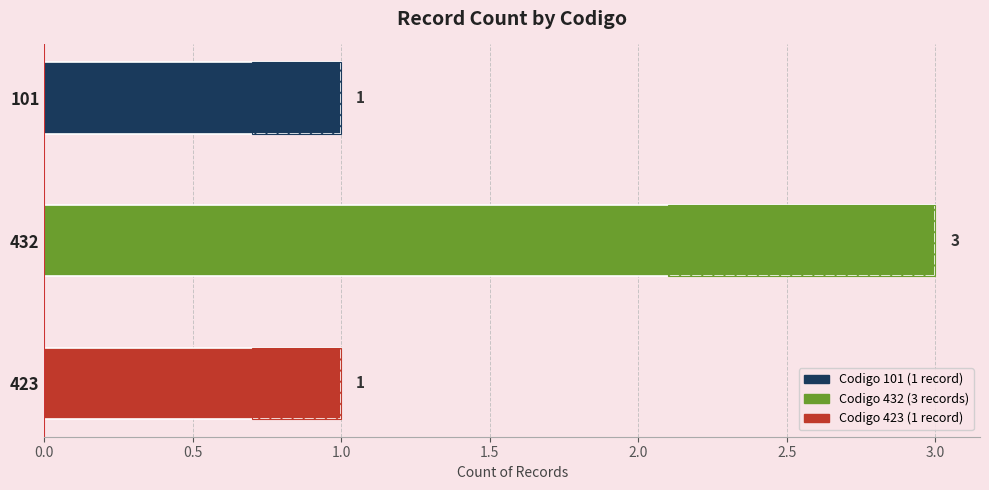

What is the difference between the values at 432 and 423?

2